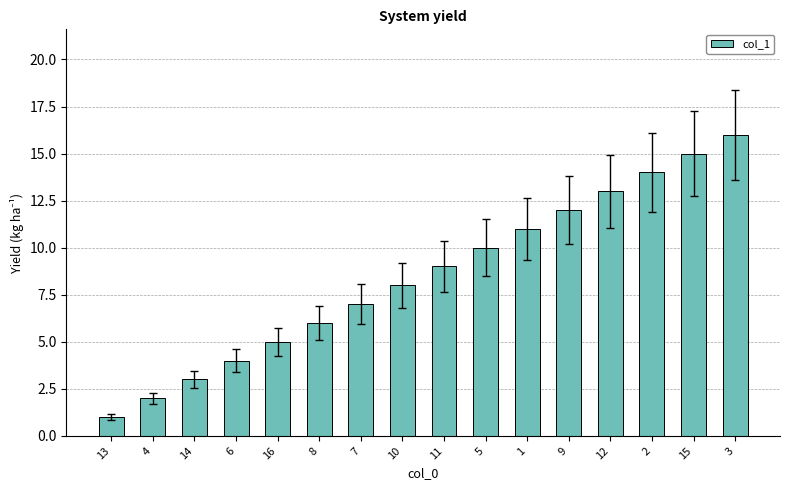

Is it true that the value at 2 is 24?

False